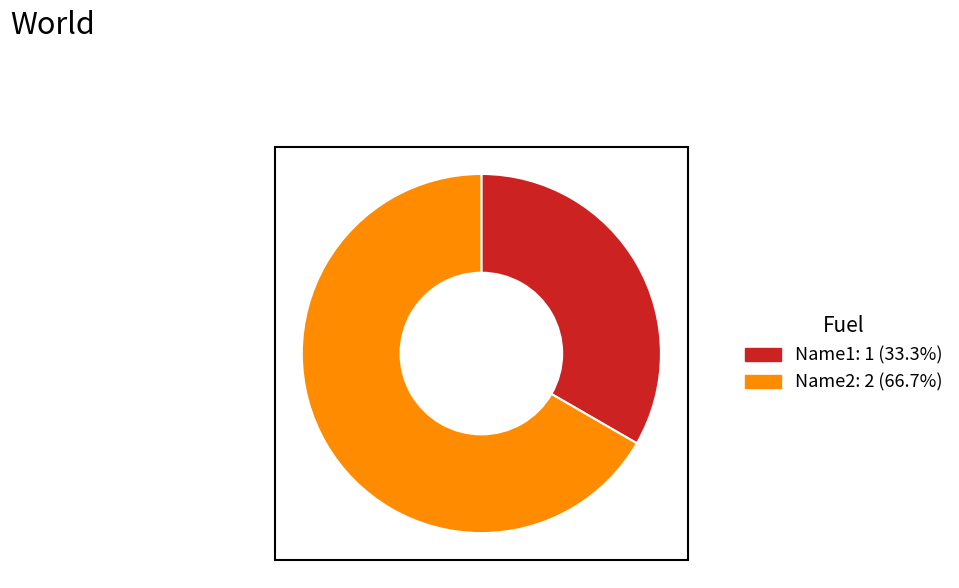

What is the largest slice in the pie chart?

Name2